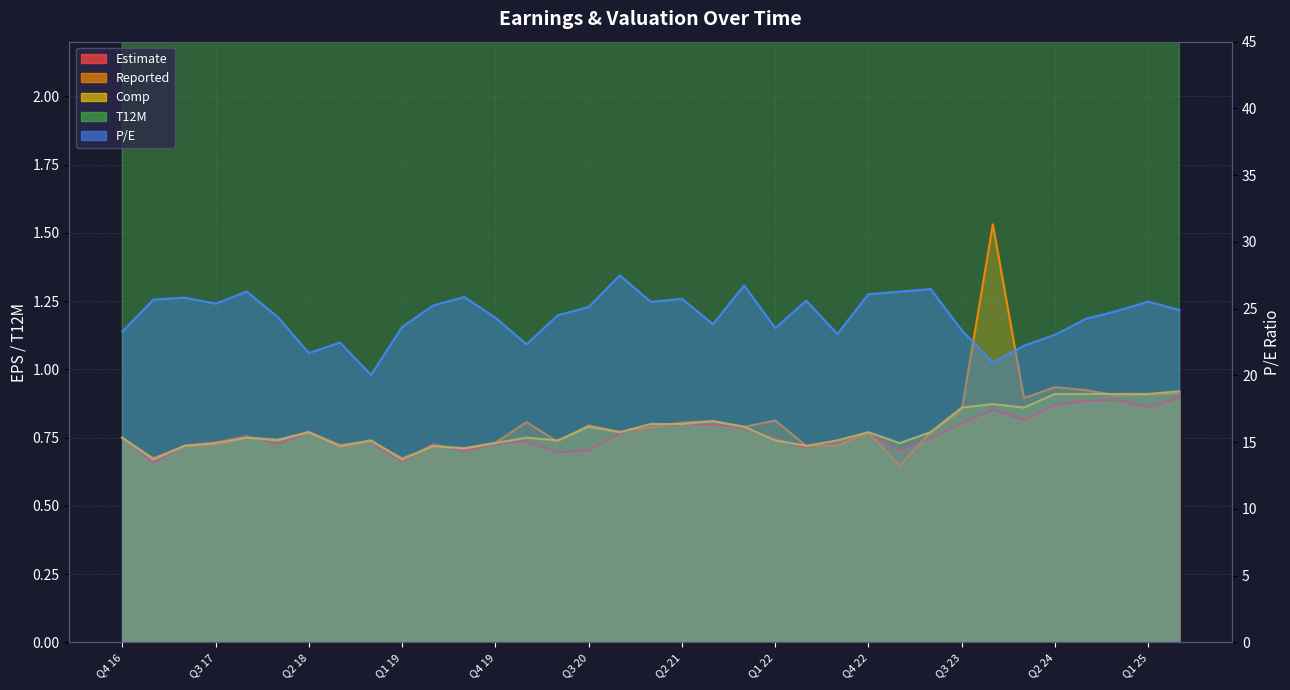

Is it true that T12M equals 3.2 at Q1 22?

True